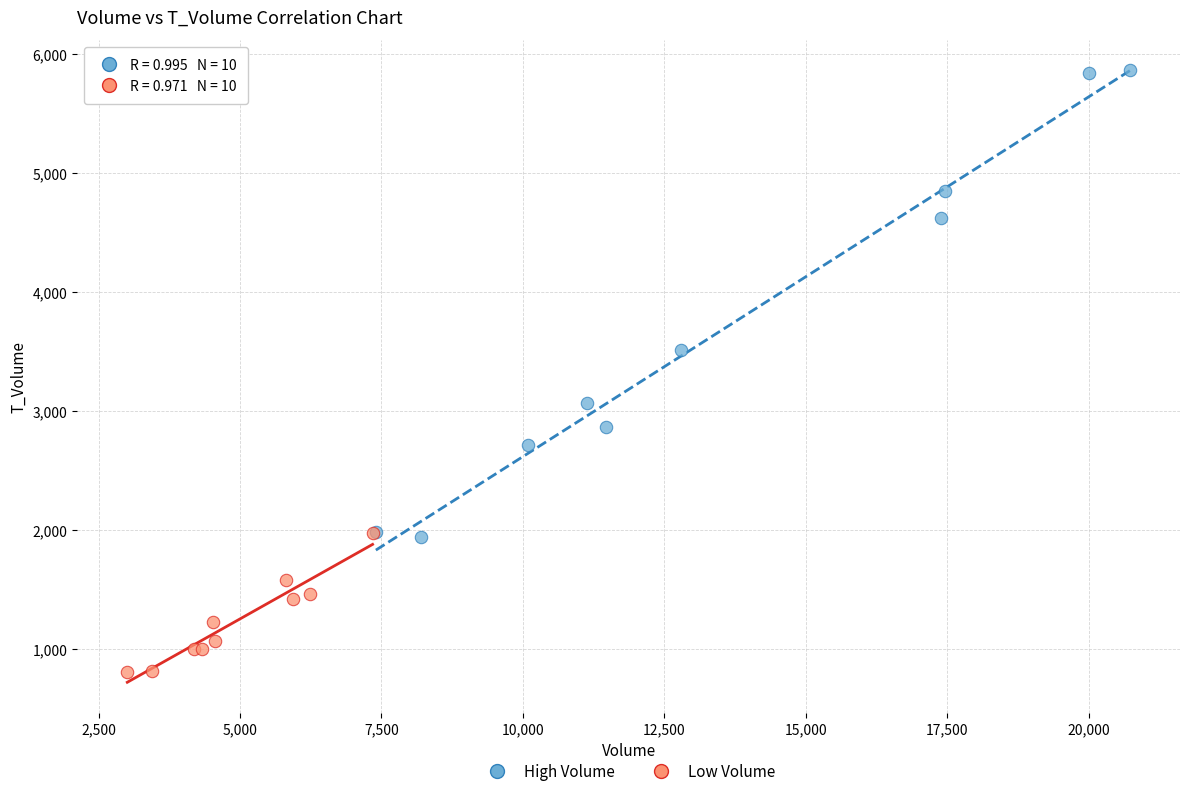

Which series contains the highest Y value?

High Volume